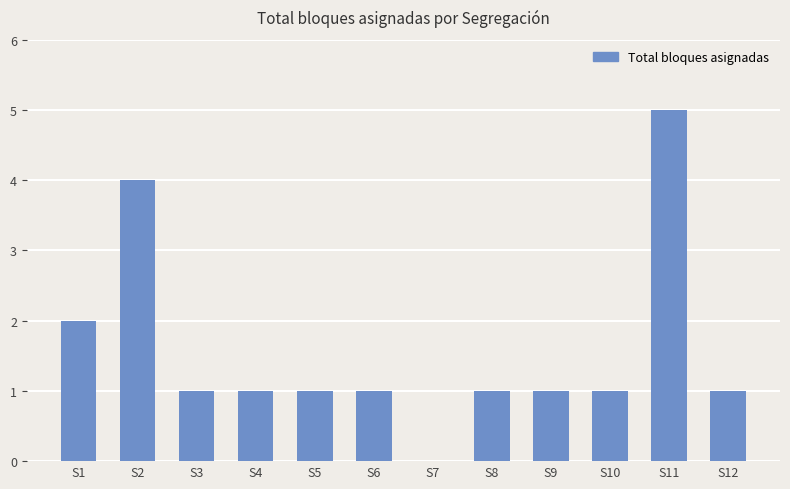

Approximately how many times larger is the value at S1 compared to S10?

2.0